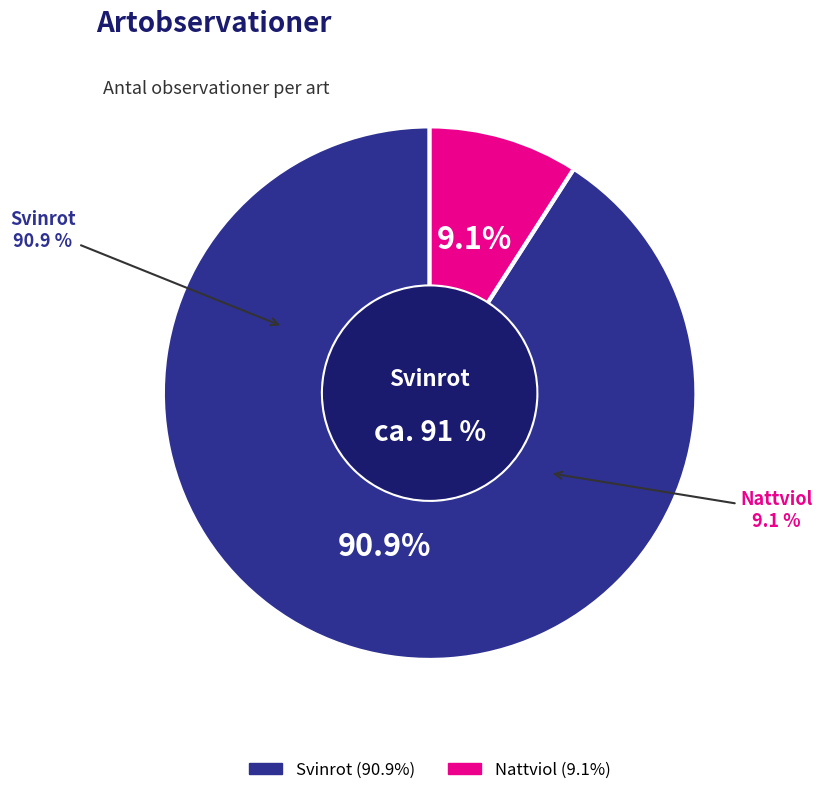

Is it true that Nattviol is 1% of the pie?

False